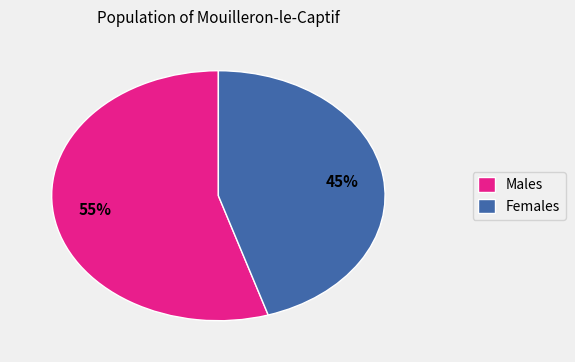

The Females slice represents 54% of the pie. True or false?

False